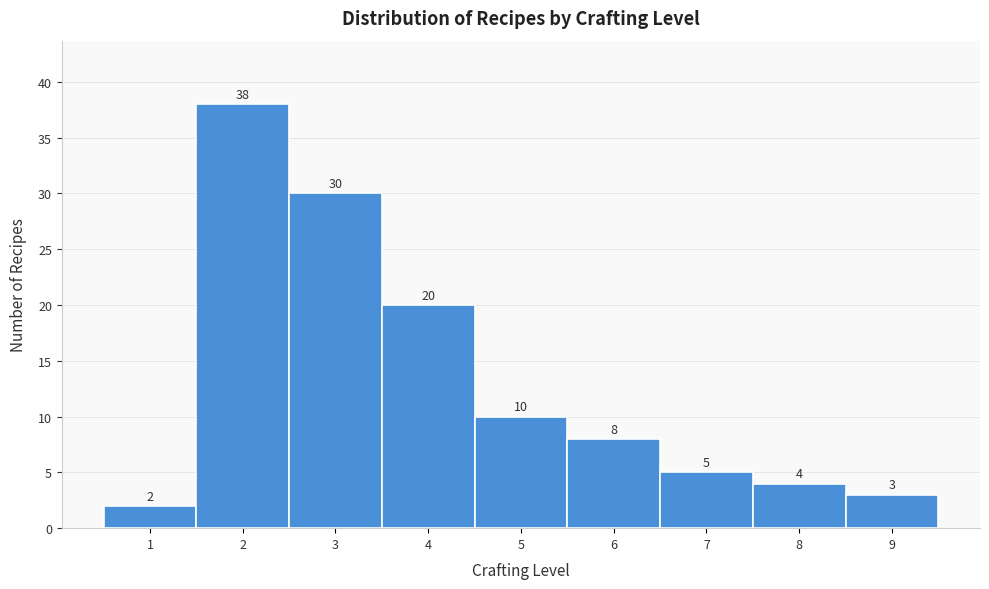

Reading left to right, transcribe this chart: for each bar, give the range it covers on the x-axis and its height.

0.5 to 1.5: 2
1.5 to 2.5: 38
2.5 to 3.5: 30
3.5 to 4.5: 20
4.5 to 5.5: 10
5.5 to 6.5: 8
6.5 to 7.5: 5
7.5 to 8.5: 4
8.5 to 9.5: 3